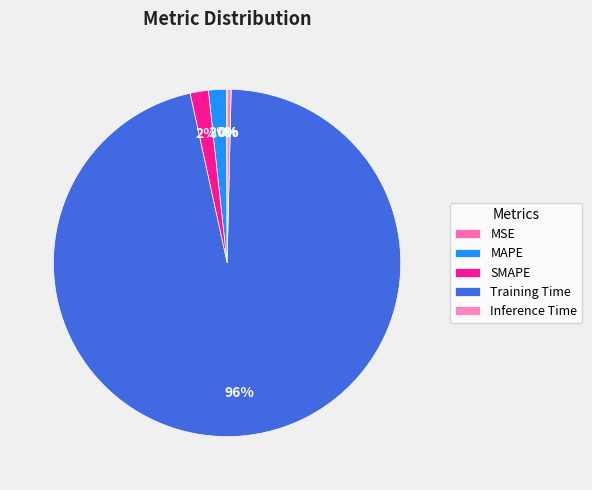

Combined, what portion of the pie is SMAPE and MAPE?

3.4%